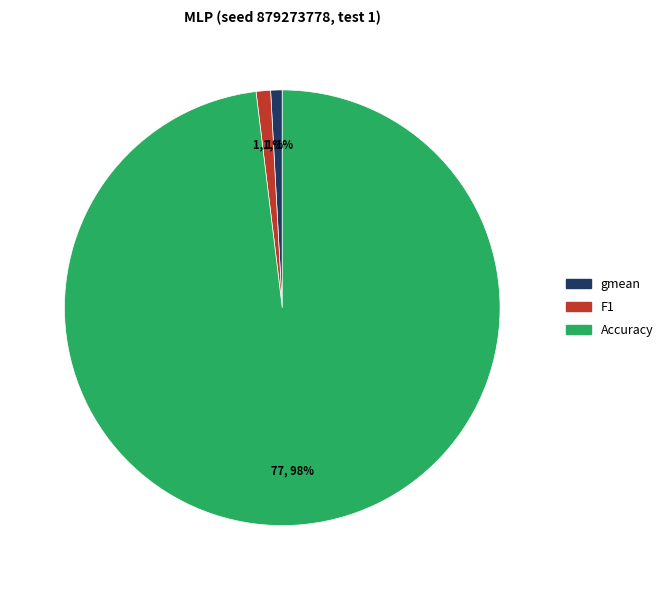

To the nearest percent, what percentage of the pie is Accuracy?

98%